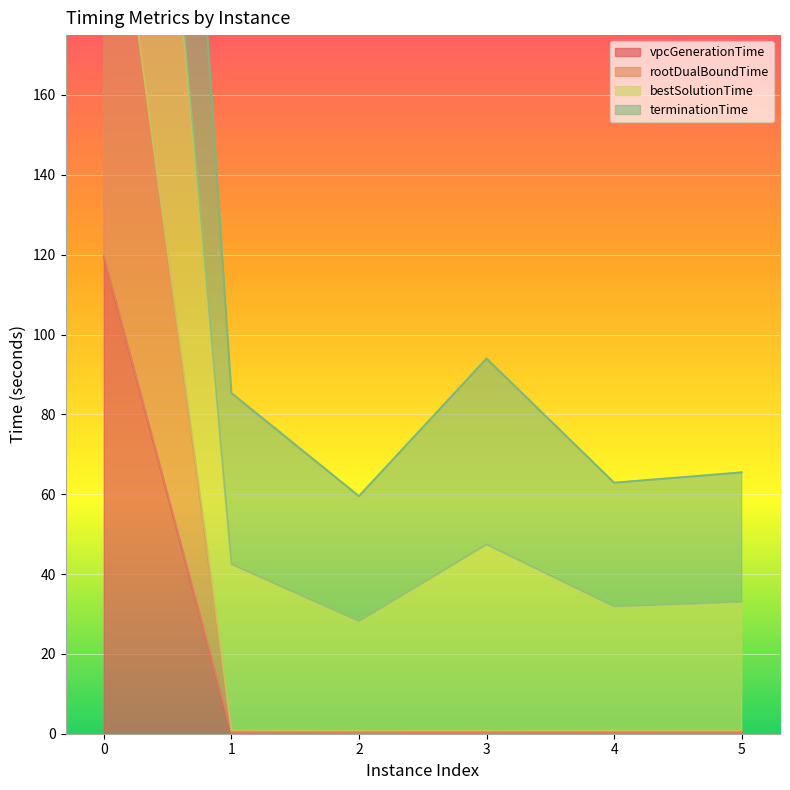

What is the maximum value for vpcGenerationTime?

119.6